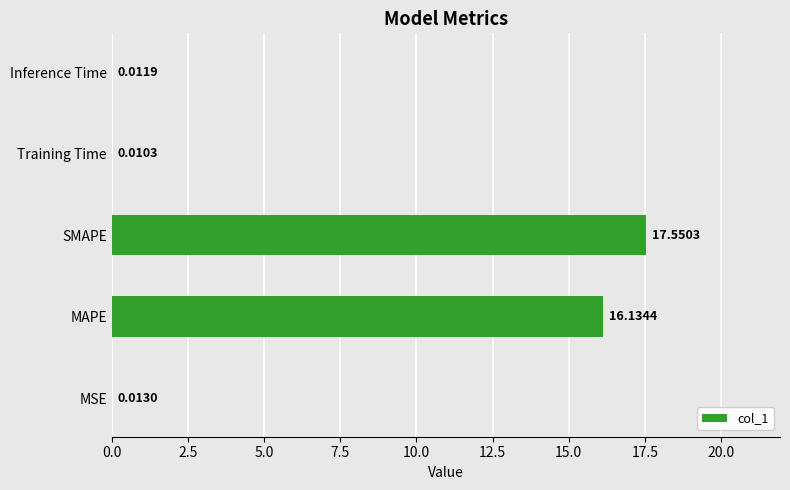

What is the change in value from MAPE to SMAPE?

+1.4